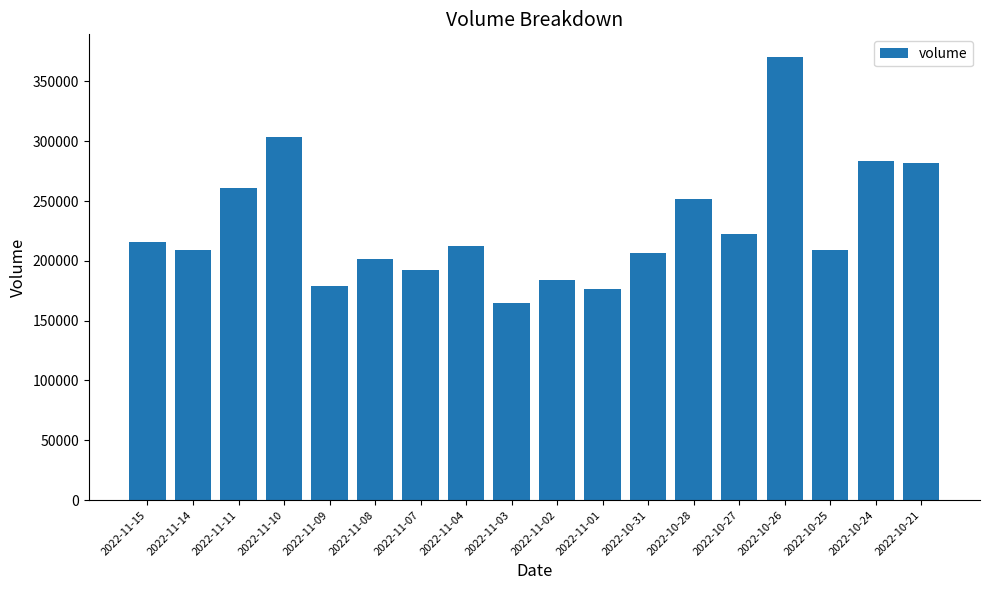

Which category has the lowest value across all series?

2022-11-03